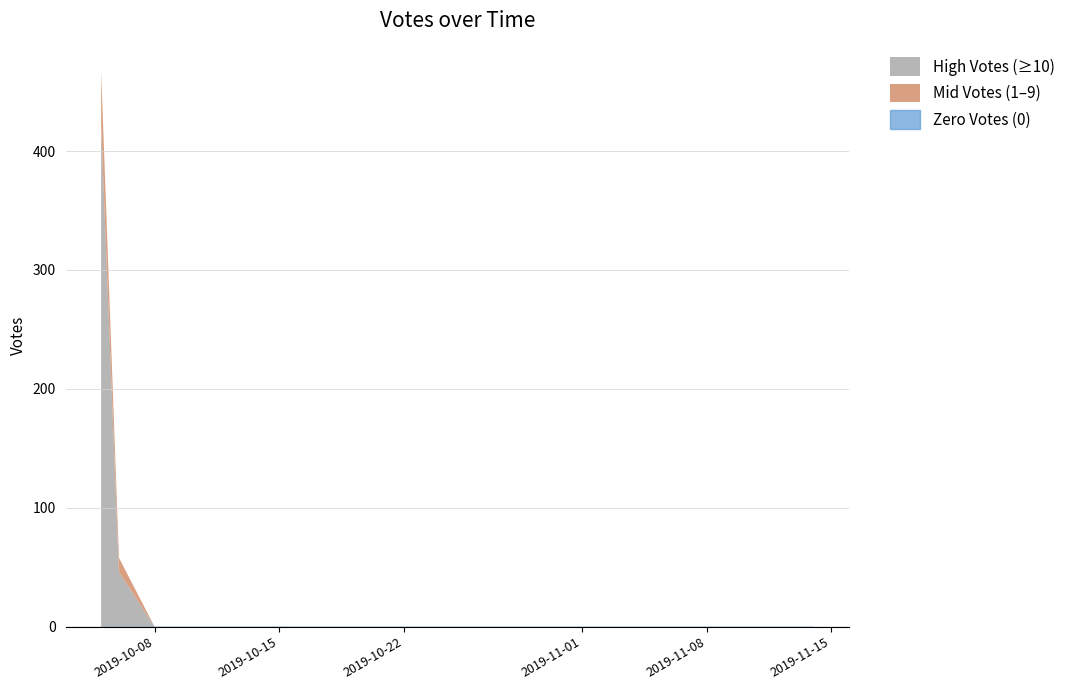

What is the average value of the Mid Votes (1-9) series?

4